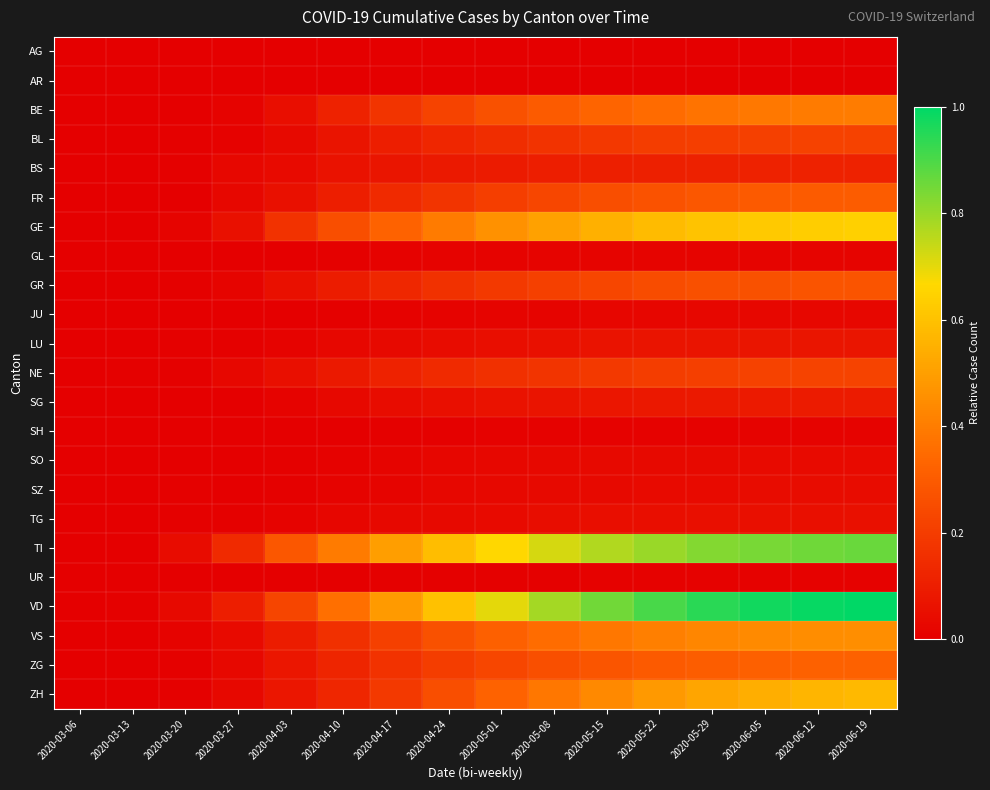

At which category is the sum across all series the highest?

2020-06-19